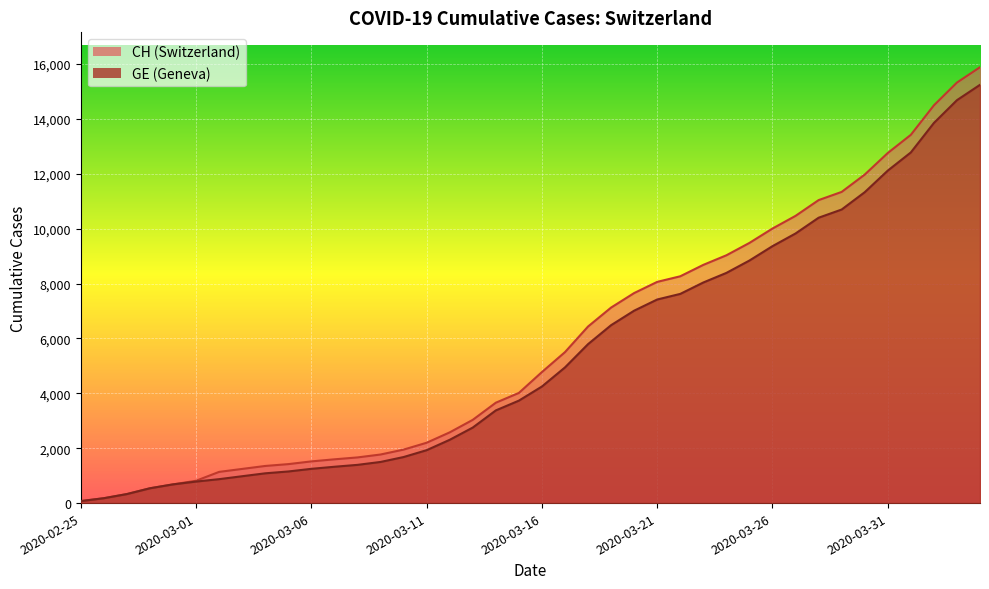

At which category does the chart reach its minimum across all series?

2020-02-25